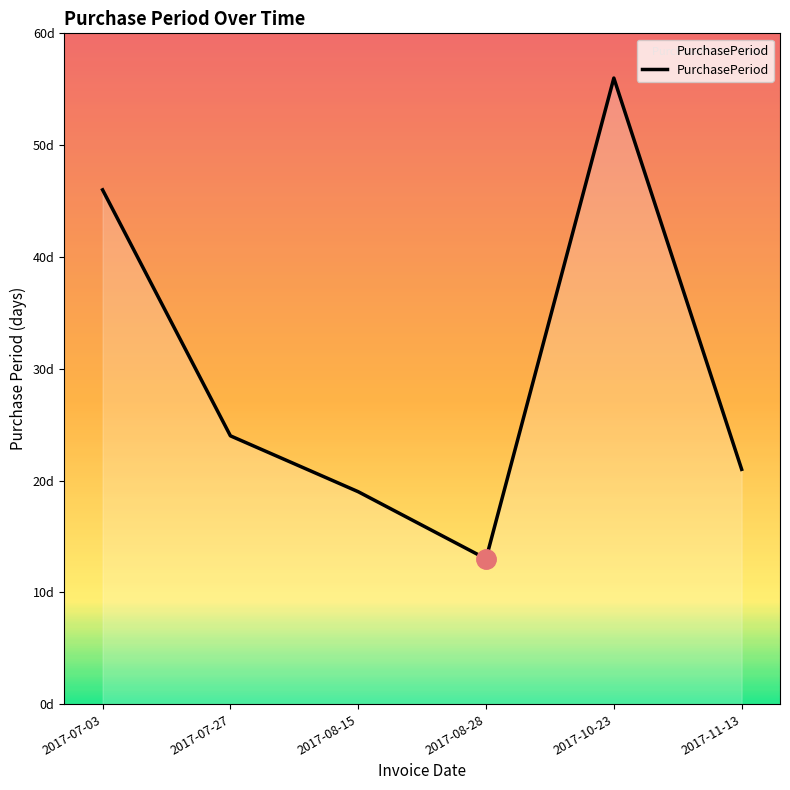

Read the value at 2017-08-28.

13